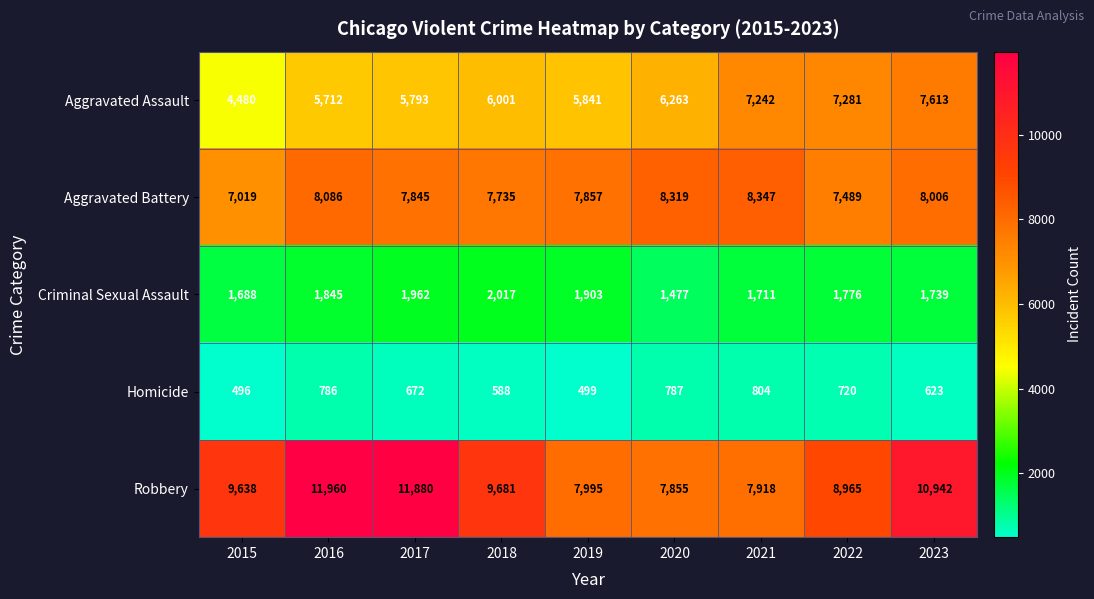

At 2021, list the series in order from smallest to largest.

Homicide, Criminal Sexual Assault, Aggravated Assault, Robbery, Aggravated Battery